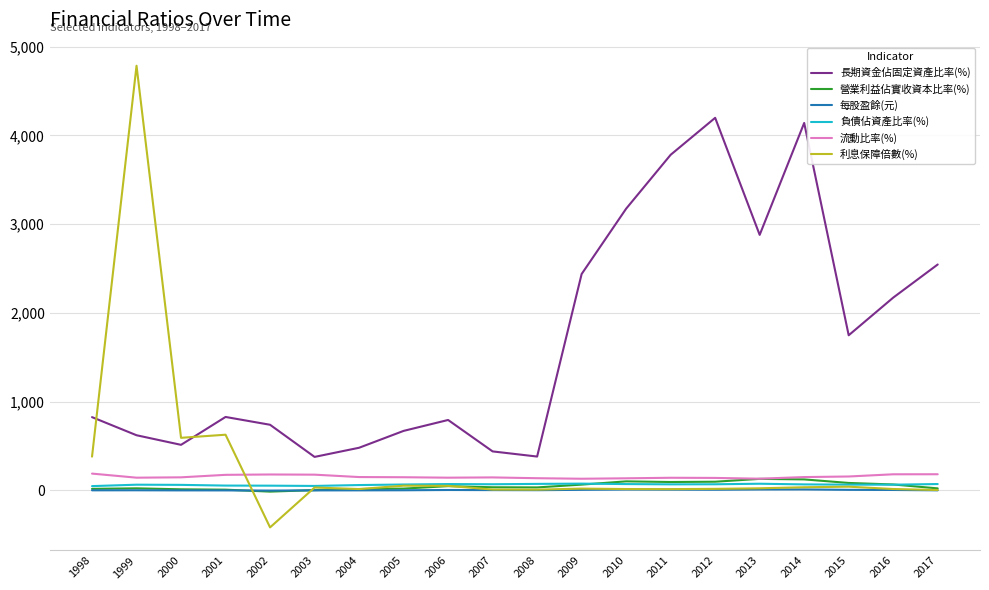

True or false: 長期資金佔固定資產比率(%) and 營業利益佔實收資本比率(%) intersect in this chart.

False